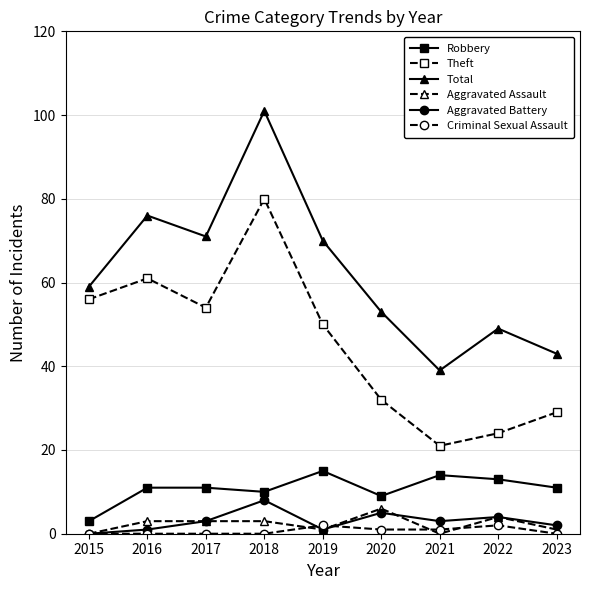

The value of Total at 2020 is 53. True or false?

True